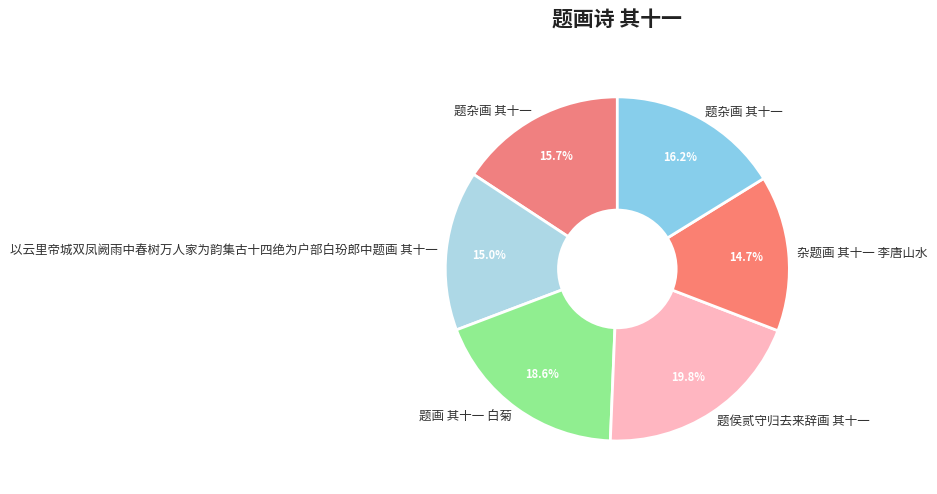

How many slices are in this pie chart?

6